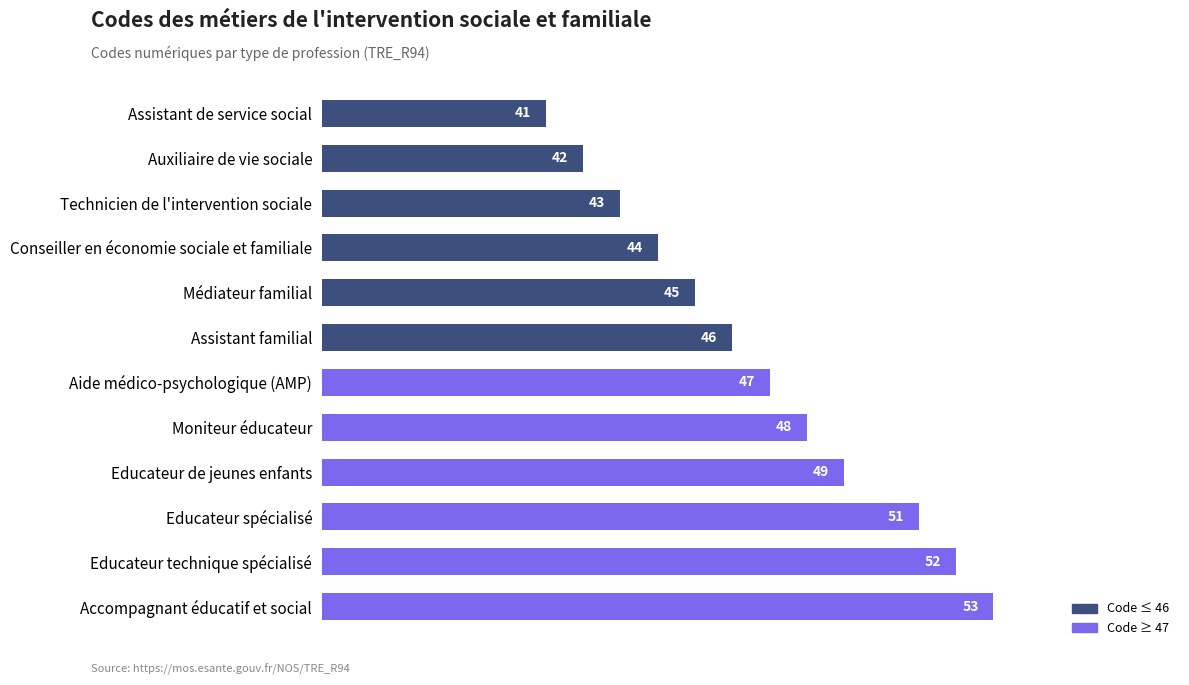

Reading top to bottom, extract all data points from this chart.

41	42	43	44	45	46	47	48	49	51	52	53